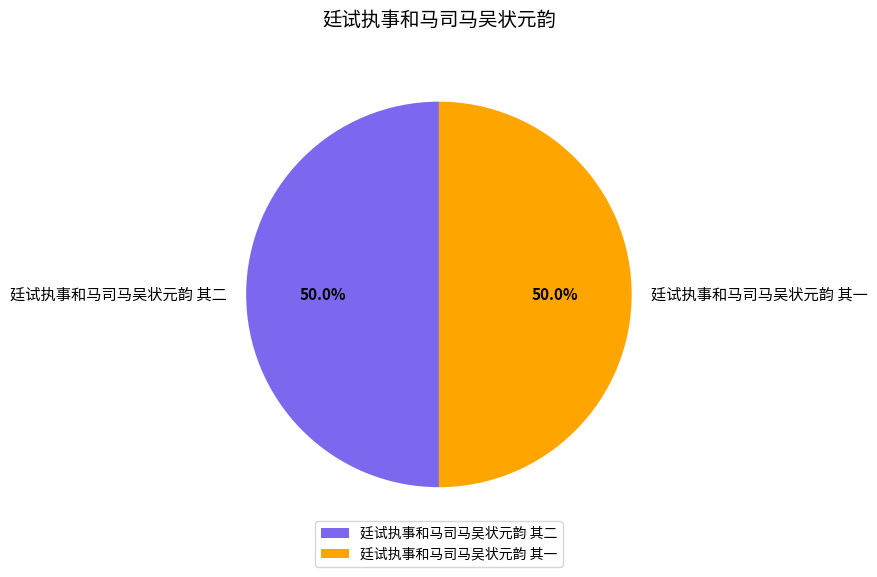

True or false: 廷试执事和马司马吴状元韵 其一 accounts for 50% of the total.

True